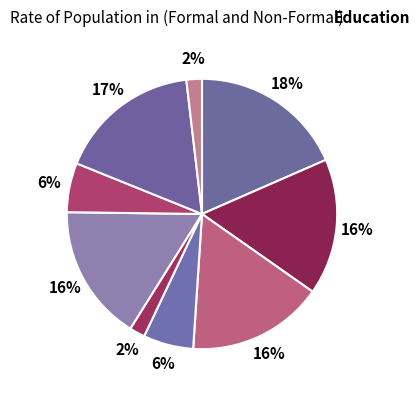

How many slices are in this pie chart?

9